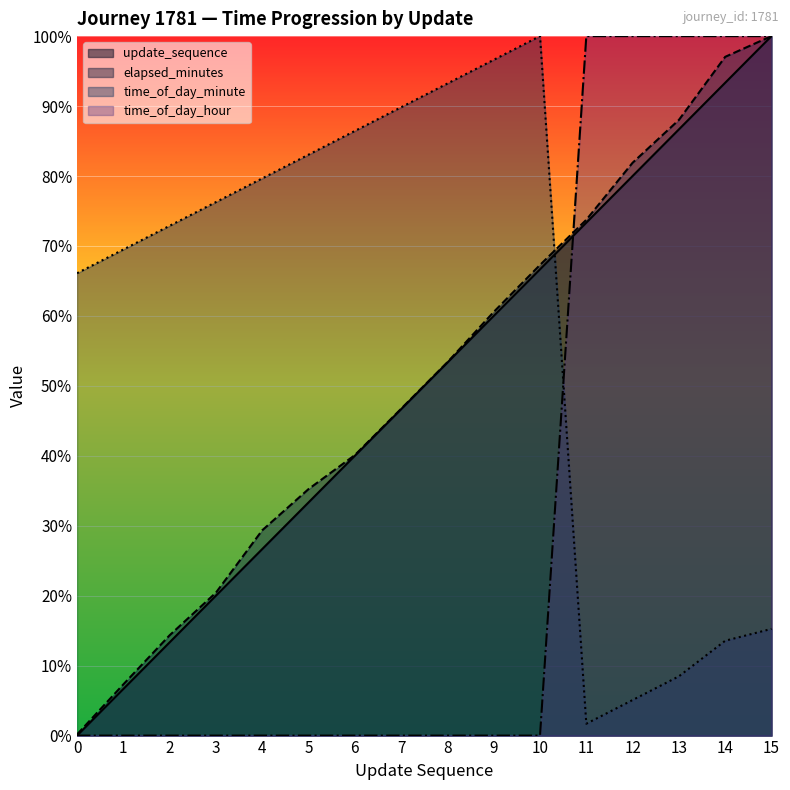

What is the total value across all series at 10?

234.0